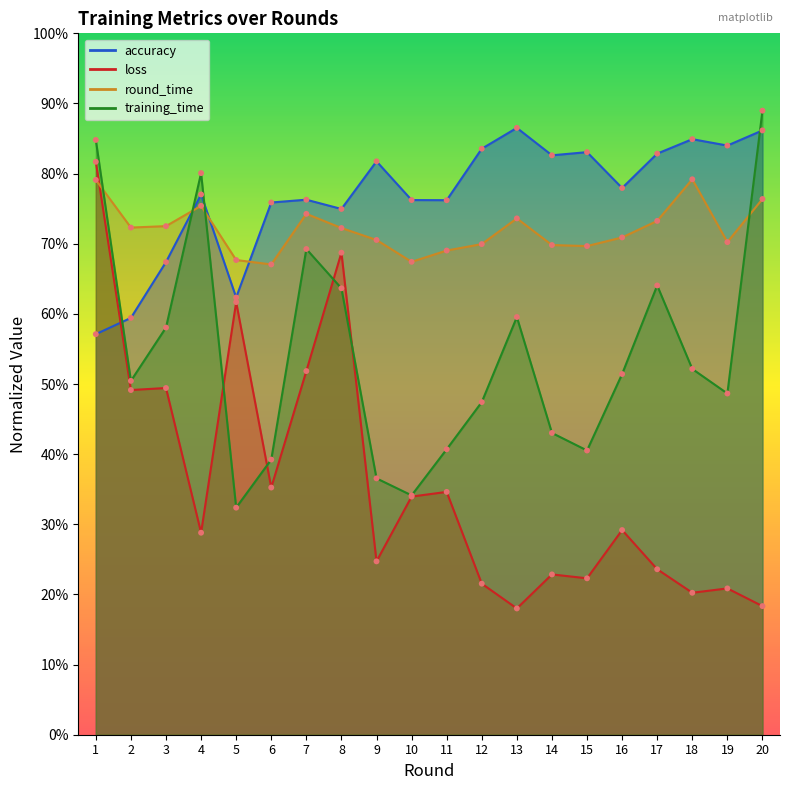

At how many categories does at least one series exceed 0?

20